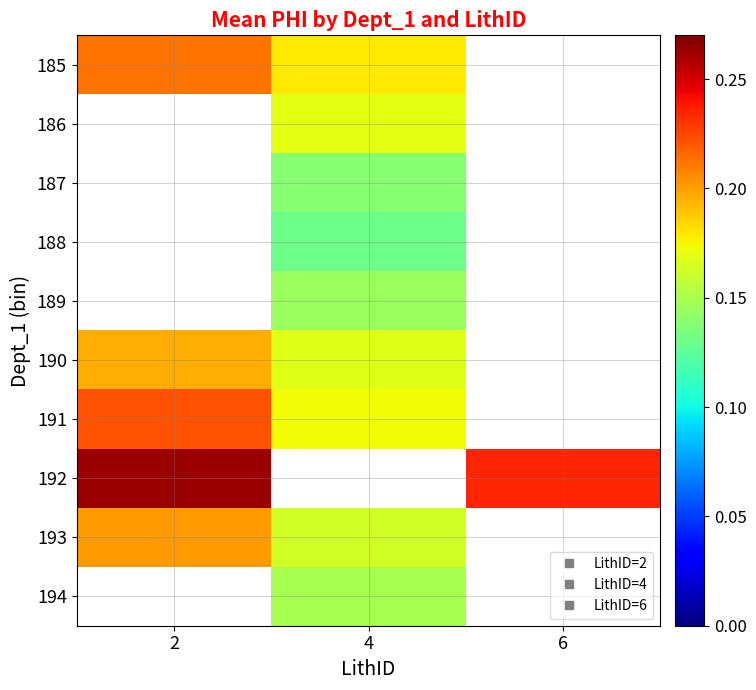

What is the smallest value displayed?

0.1